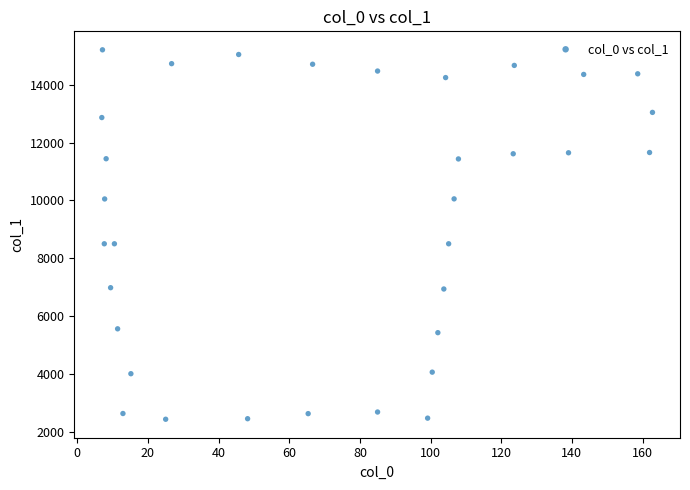

What is the range of X values (max minus min)?

155.8